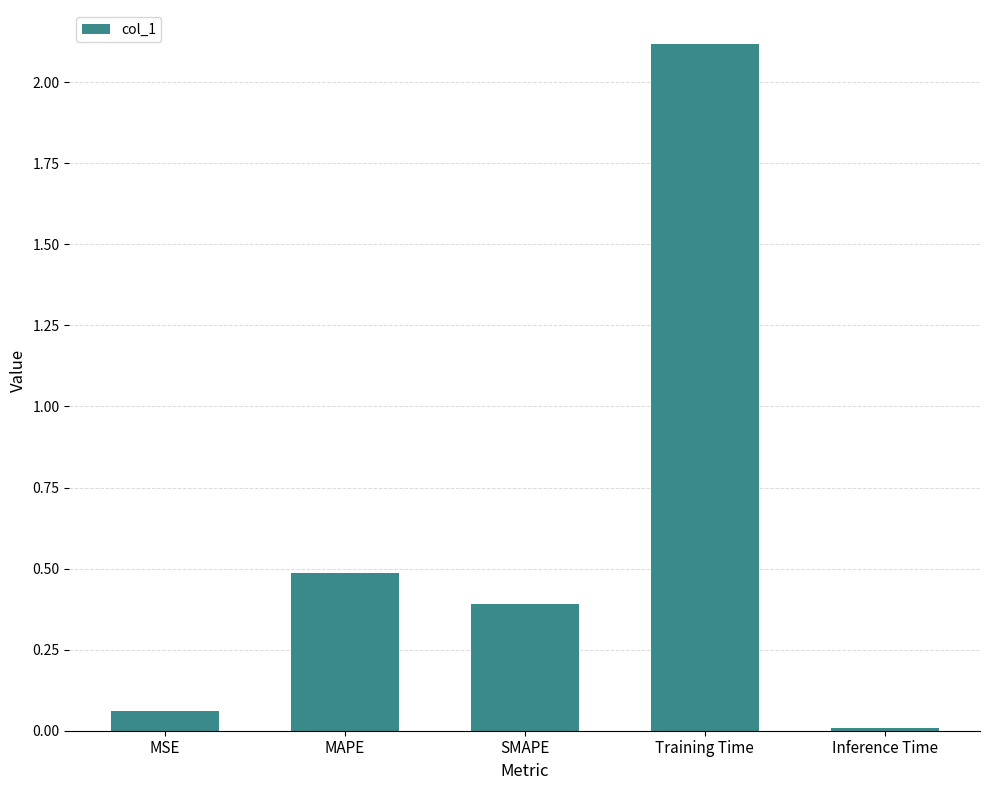

The value at MAPE is 0.5. True or false?

True